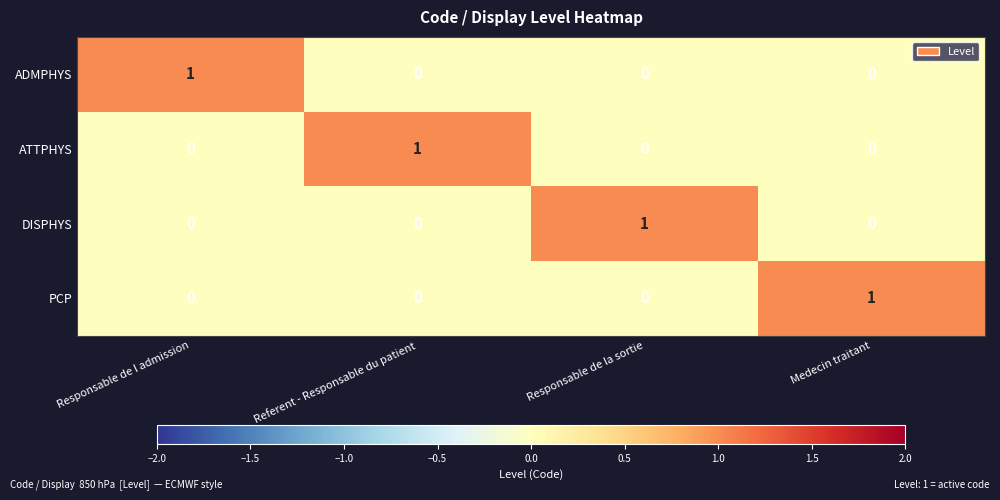

What is the spread (max minus min) of values at Responsable de l admission?

1